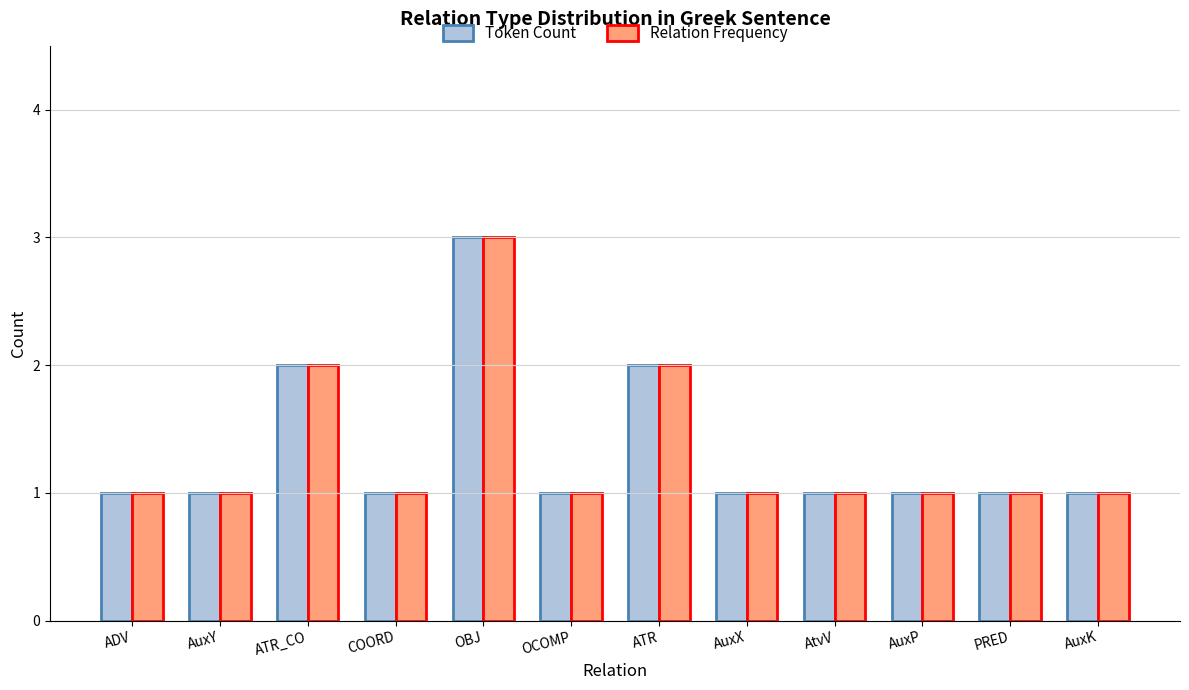

What is the maximum value for Relation Frequency?

3